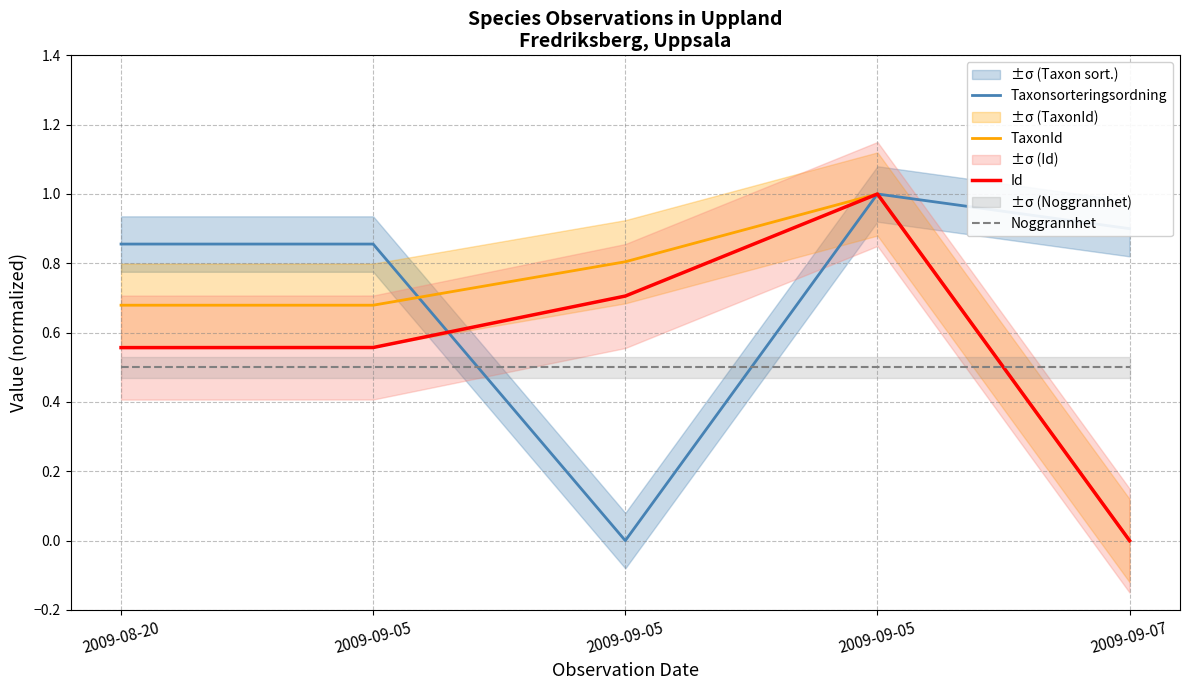

Which series ends up on top after the final intersection of Noggrannhet and Id?

Noggrannhet